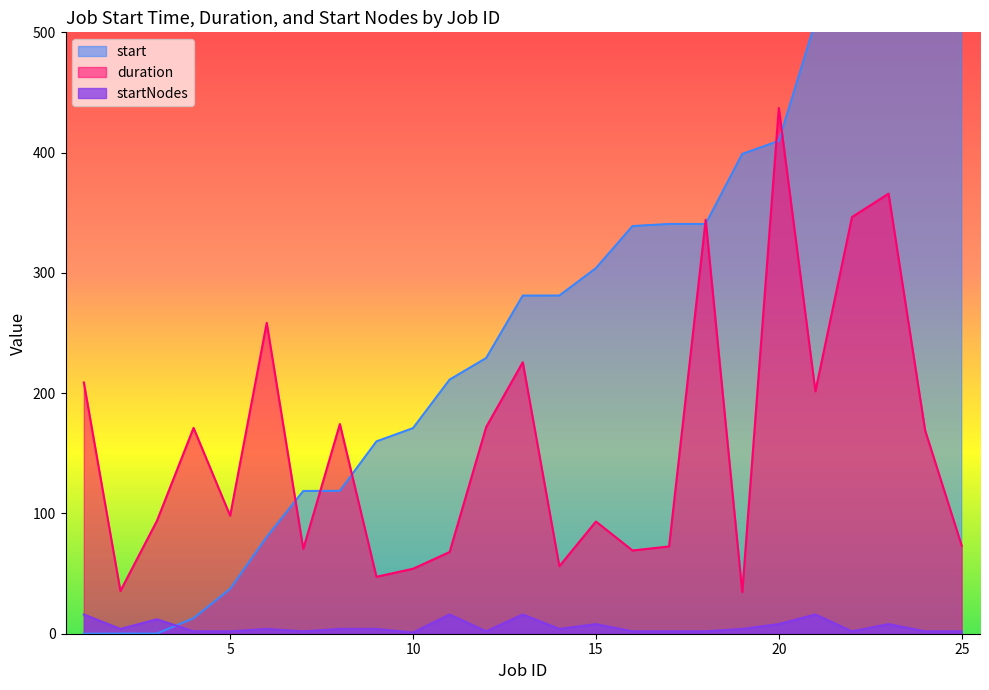

What is the value of the start point at the 10th from the left?

170.9